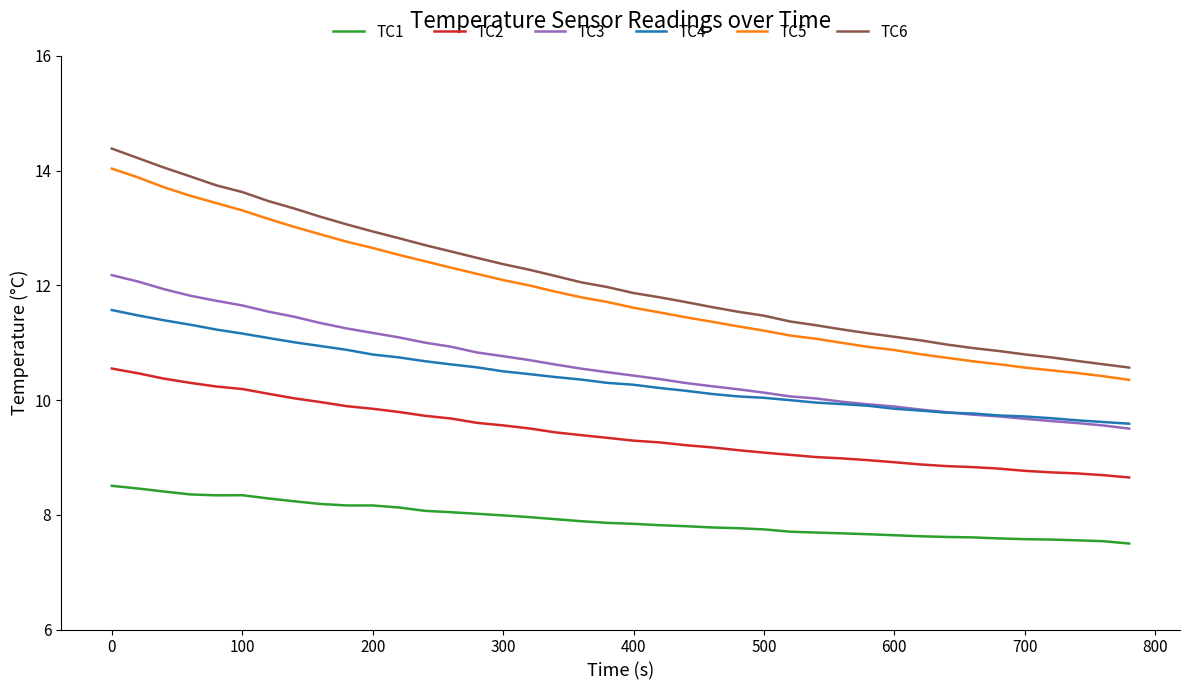

What is the highest value of the TC4 series?

11.6